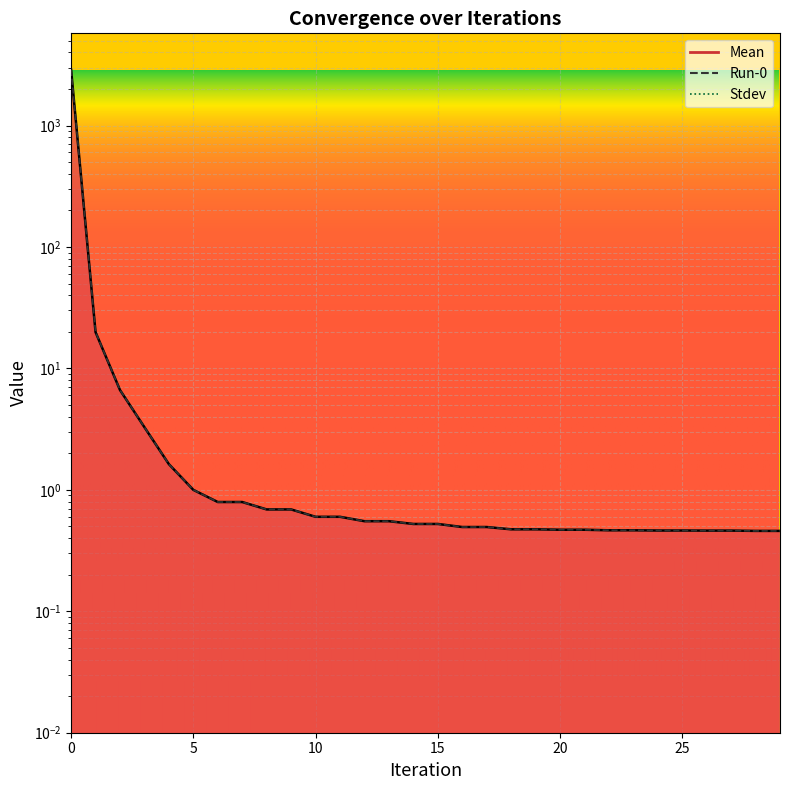

How many lines are shown in the chart?

2